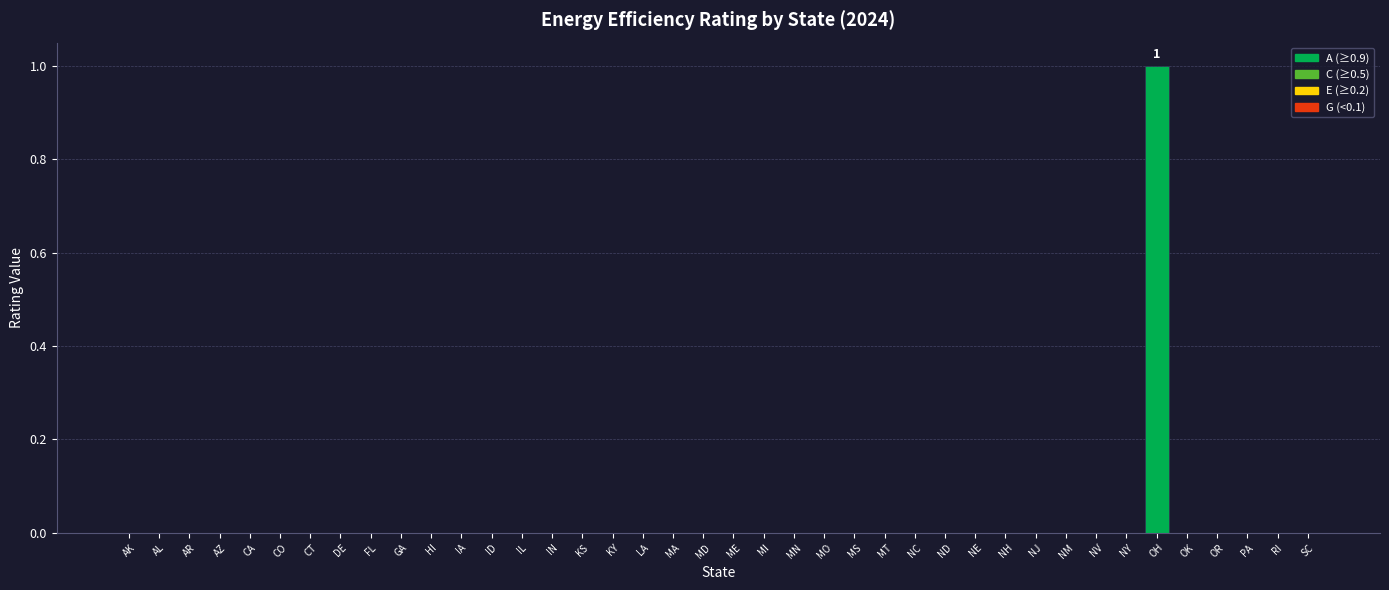

Is it true that the value at AK is -1?

False